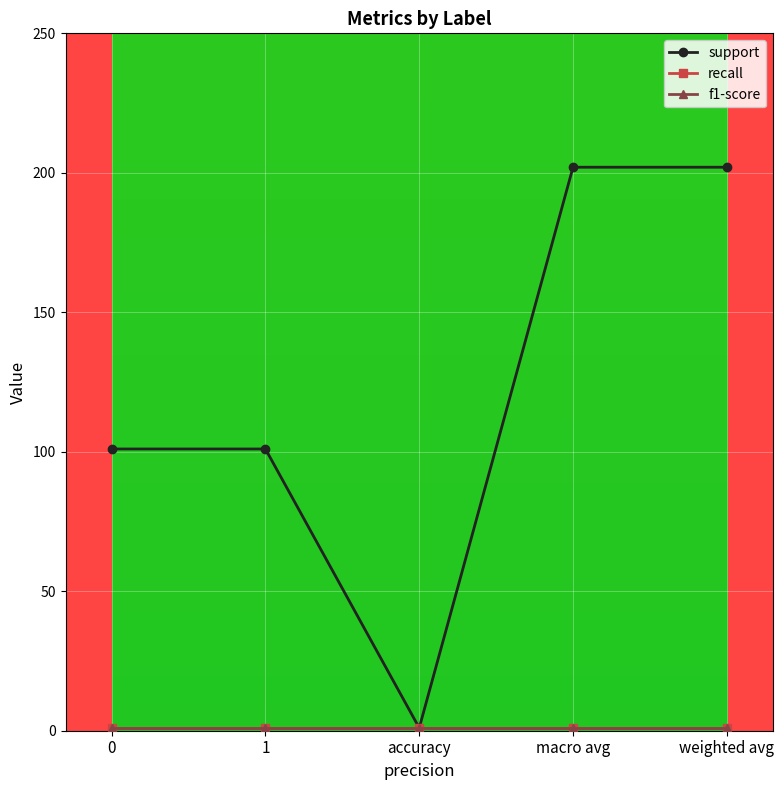

Is it true that recall equals 0 at macro avg?

False